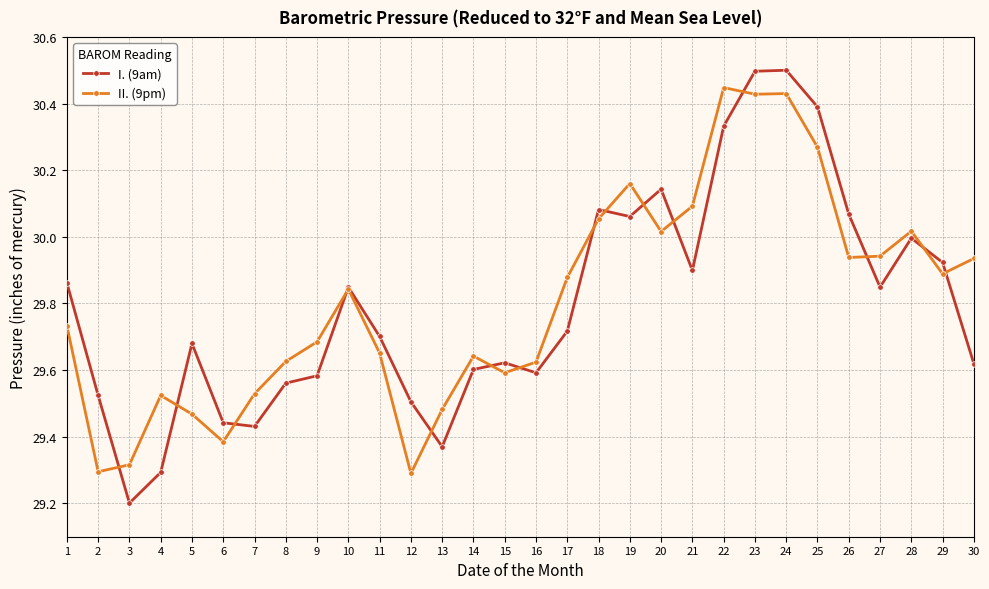

True or false: II. (9pm) has more than 2 points higher than both neighbors.

True